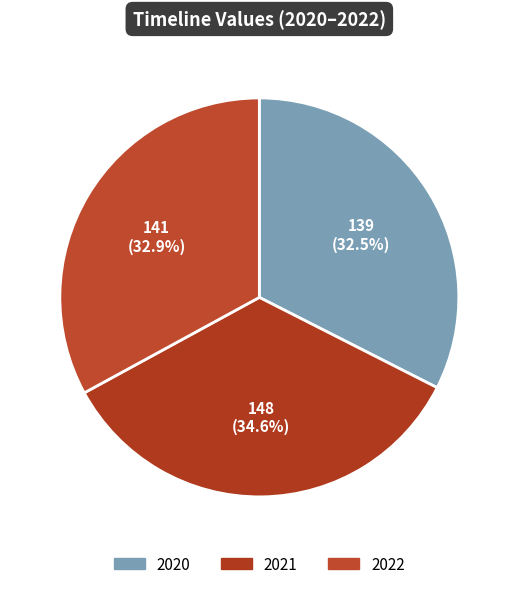

True or false: 2022 accounts for 42% of the total.

False